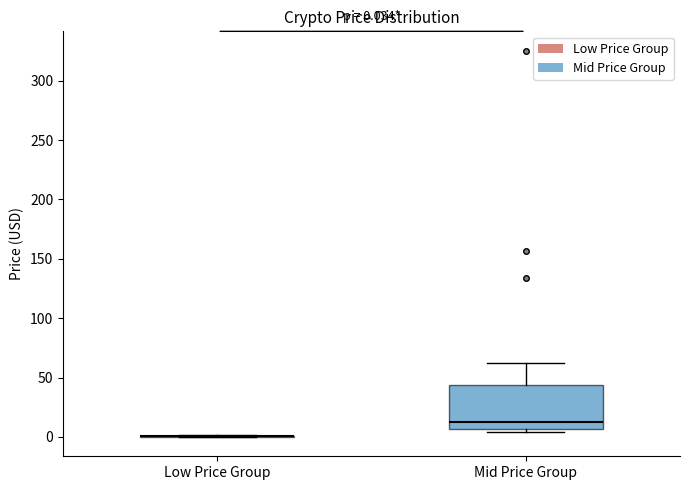

Comparing the boxes themselves (not the whiskers), which one is the tallest?

Mid Price Group